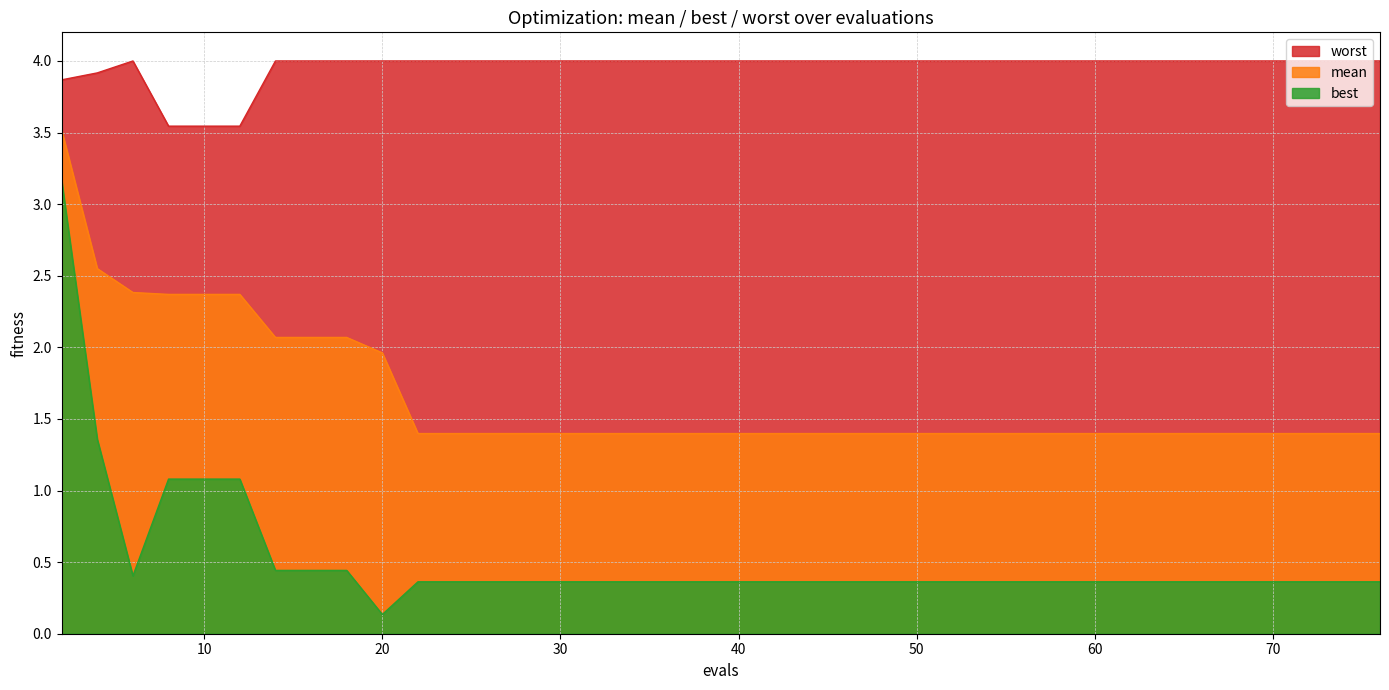

The mean series shows 1.8 at 30. True or false?

False